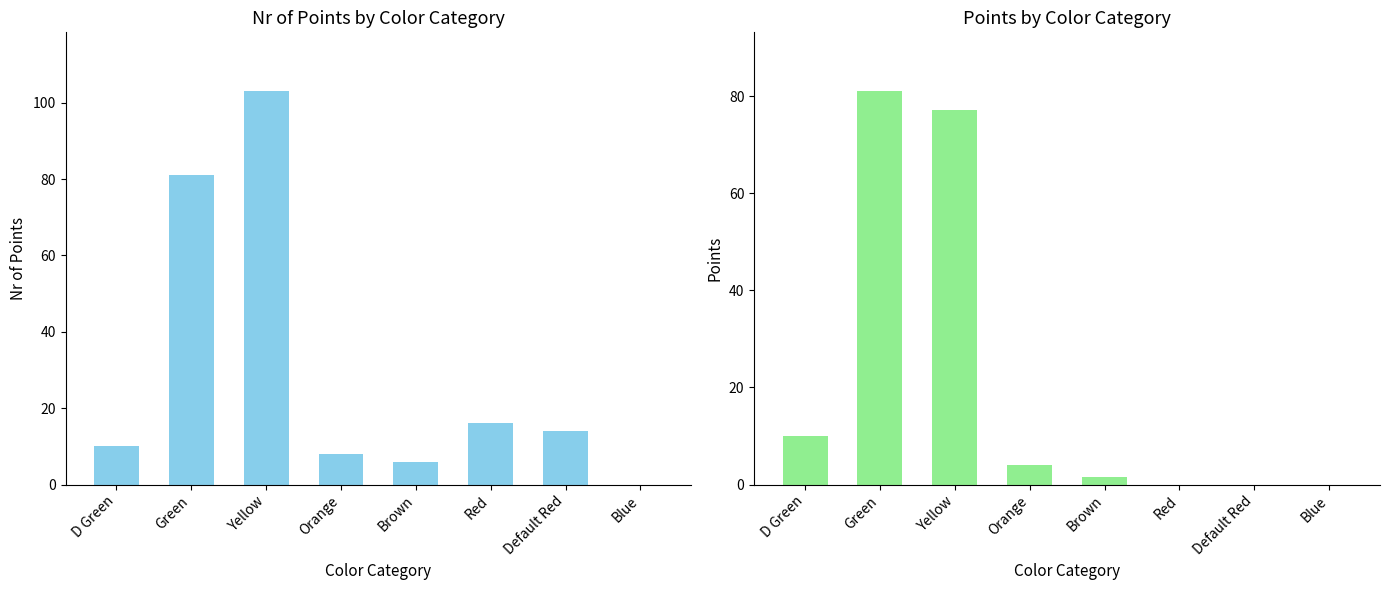

At which label is Points closest to 40?

D Green